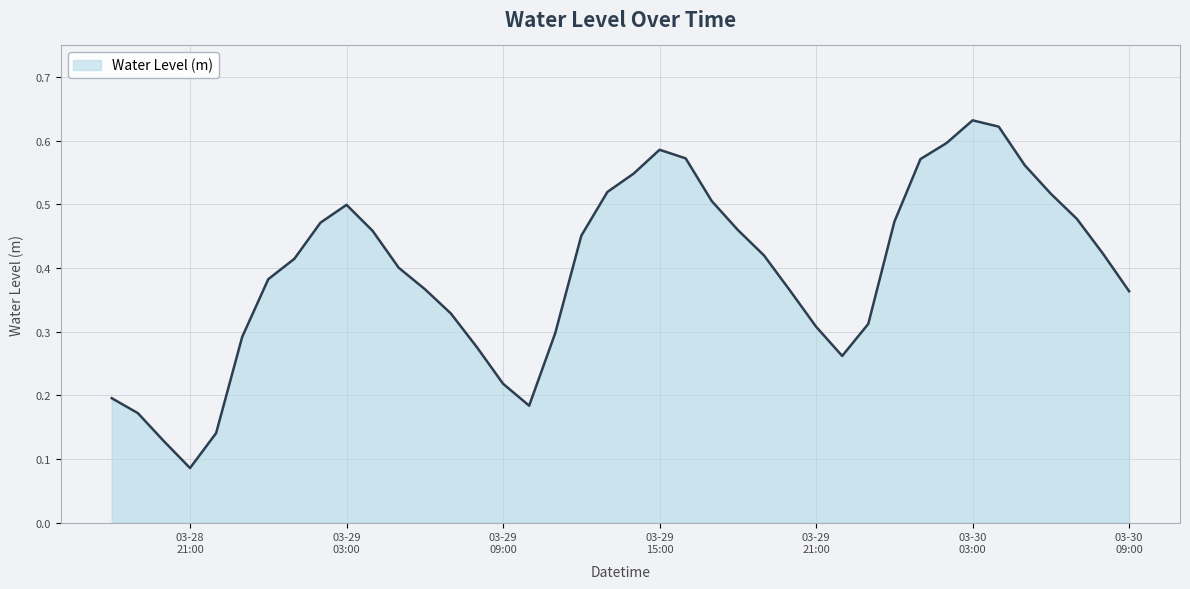

Is this an area chart (filled region under the line)?

Yes